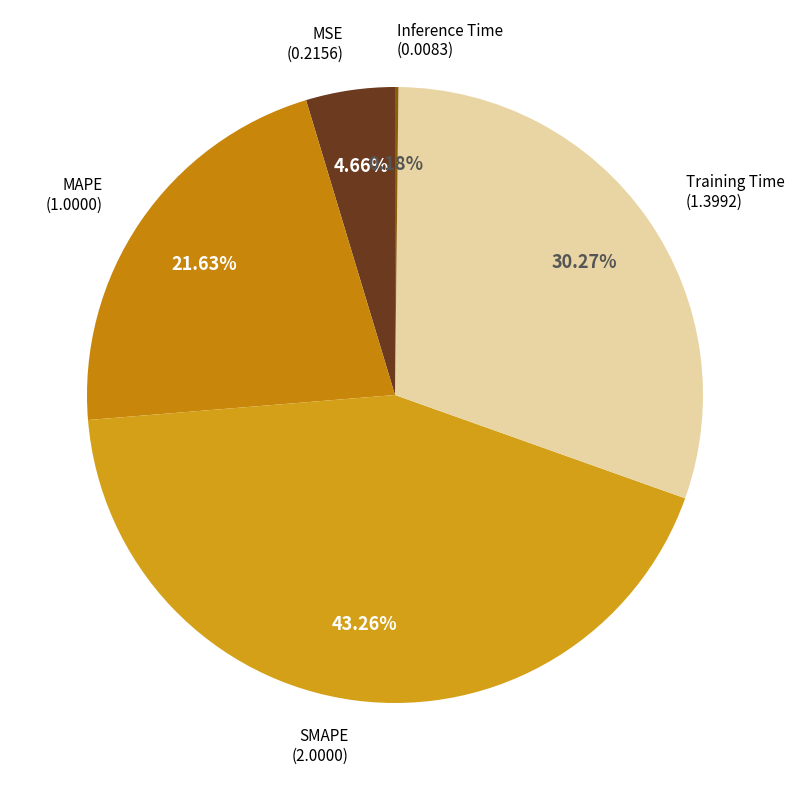

Is there any slice that represents more than half of the pie?

No